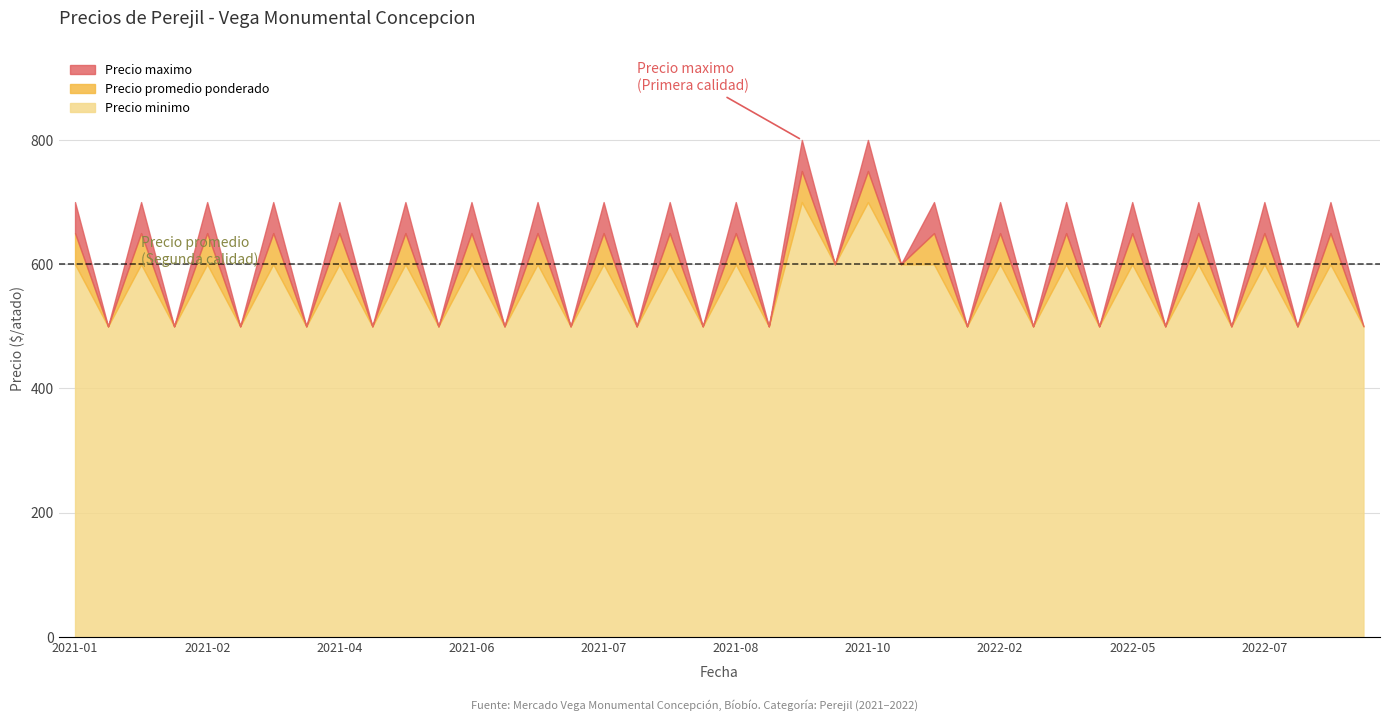

Which series has the largest range (max minus min)?

Precio maximo